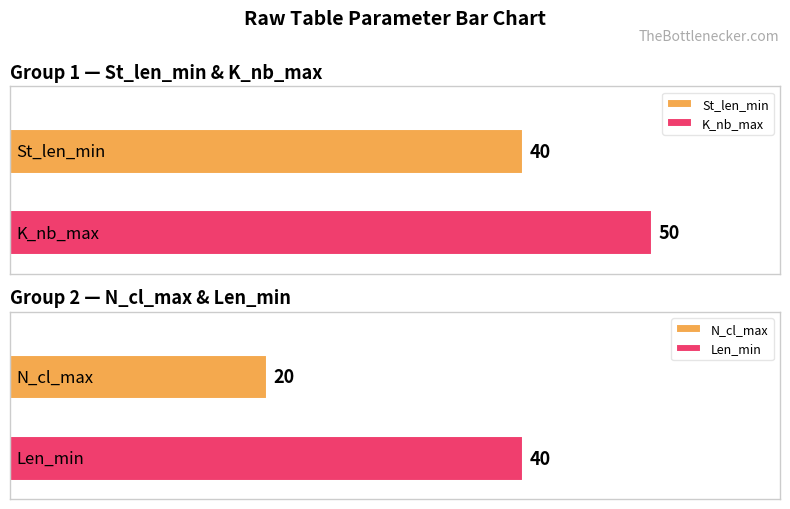

How many data points does each series have?

4